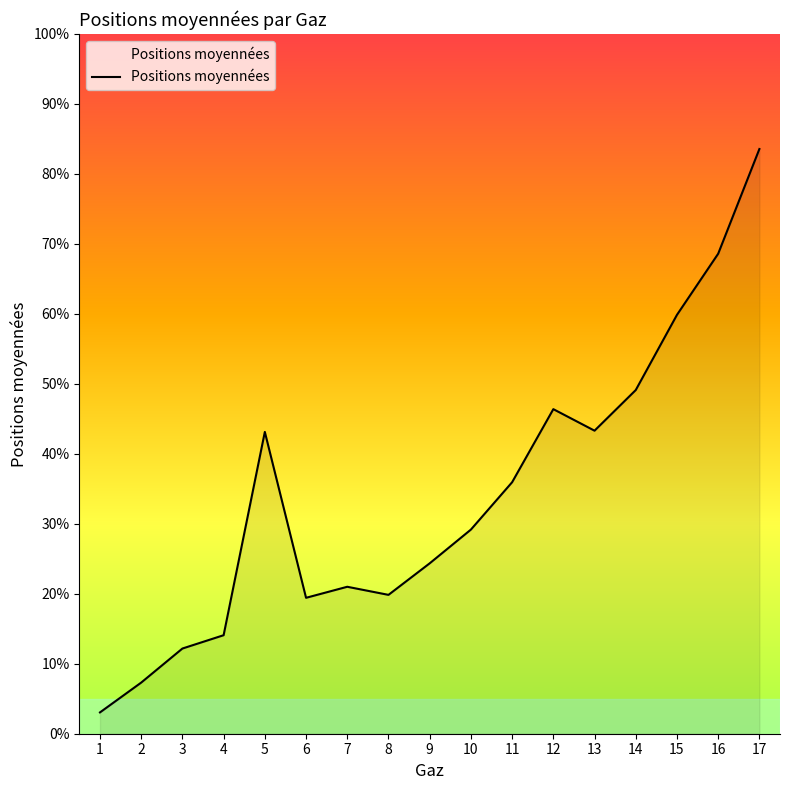

What is the ratio of the value at 15 to the value at 10?

2.1